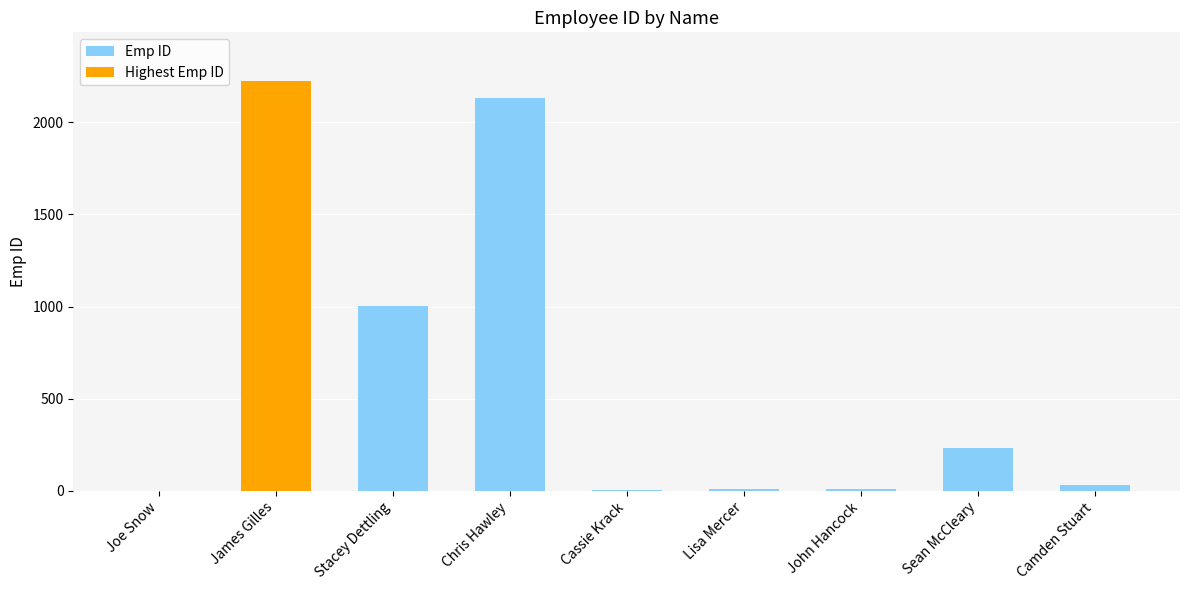

Is it true that the value at Joe Snow is 0?

False